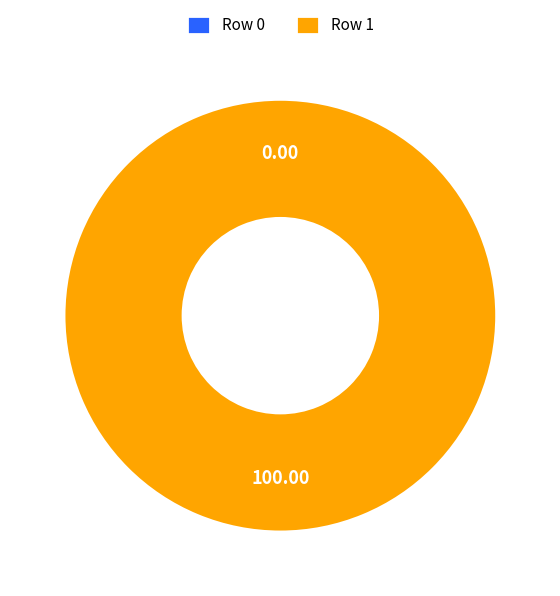

To the nearest percent, what is the combined percentage of Row 0 and Row 1?

100%